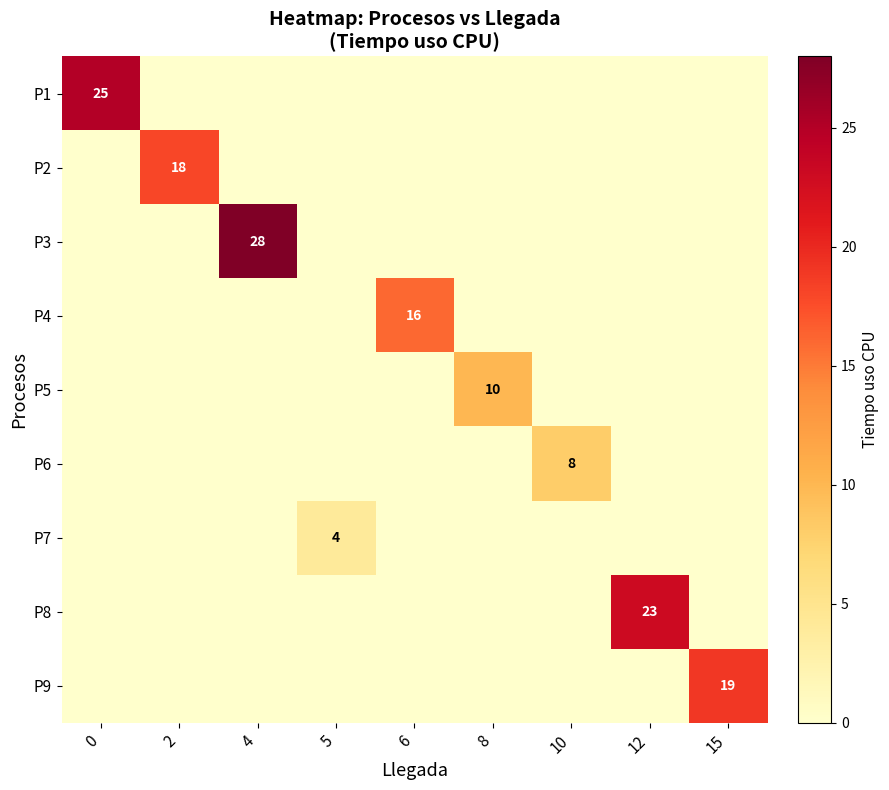

The value of P2 at 2 is 28. True or false?

False